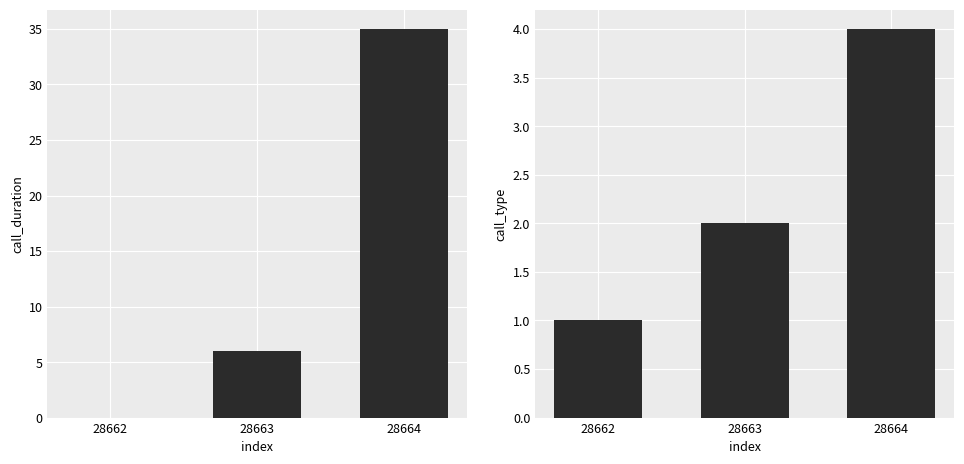

What are all the series names shown in the legend?

call_duration, call_type